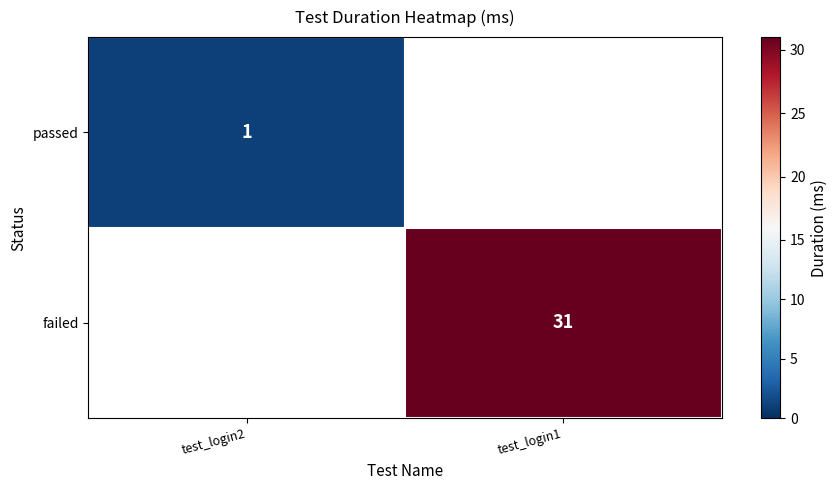

Is it true that passed equals 1 at test_login2?

True